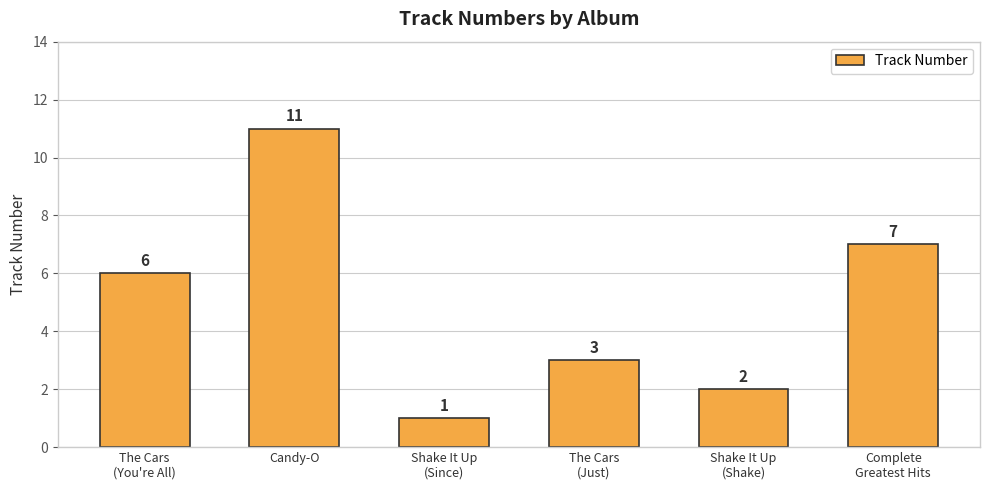

At which label is the value closest to 6?

The Cars
(You're All)